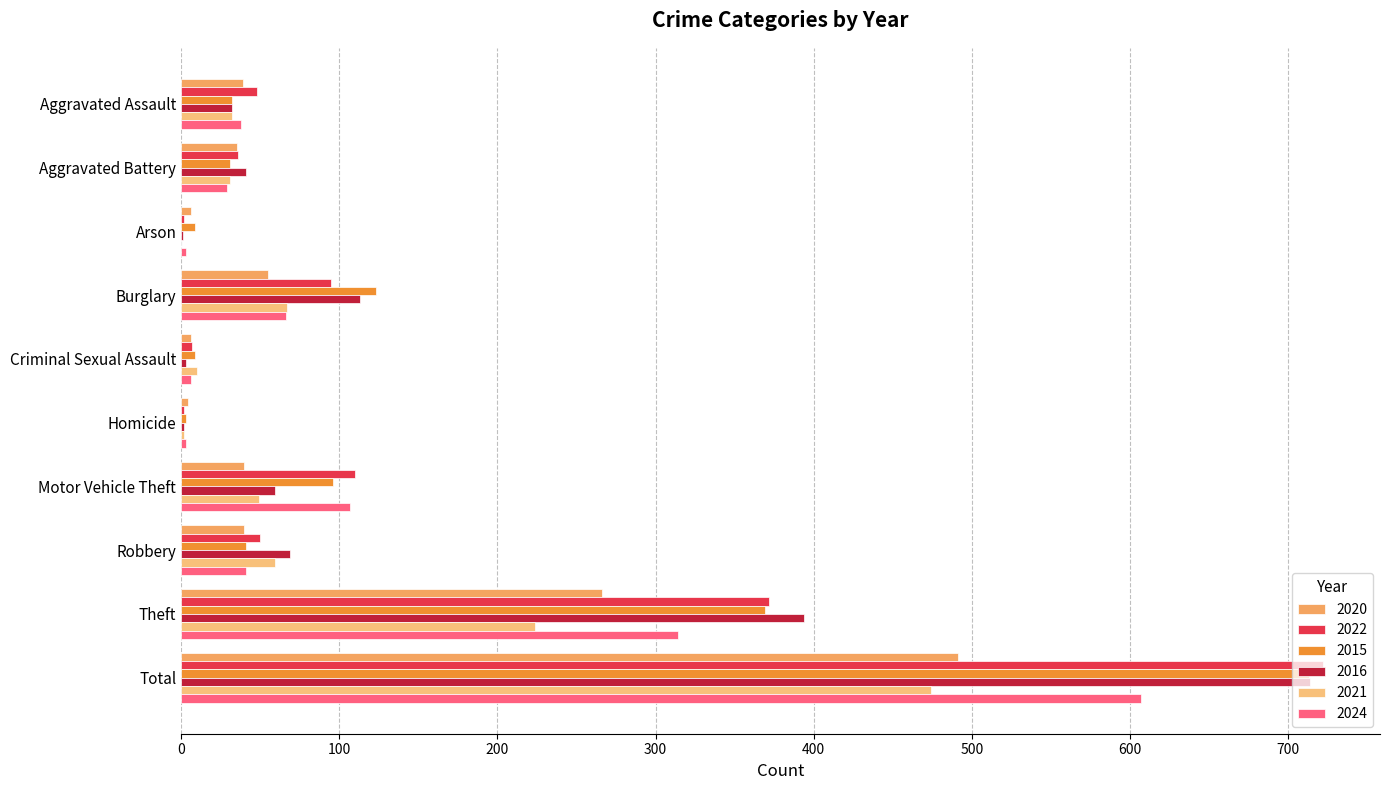

What is the value of the 2022 bar at the 6th from the left?

2